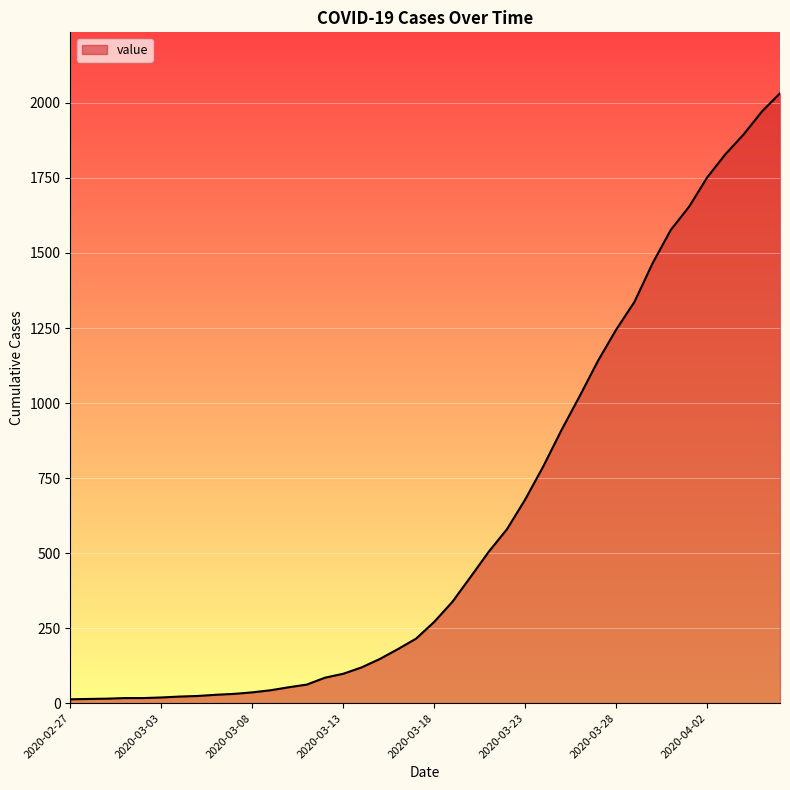

What is the difference between the maximum and minimum values?

2019